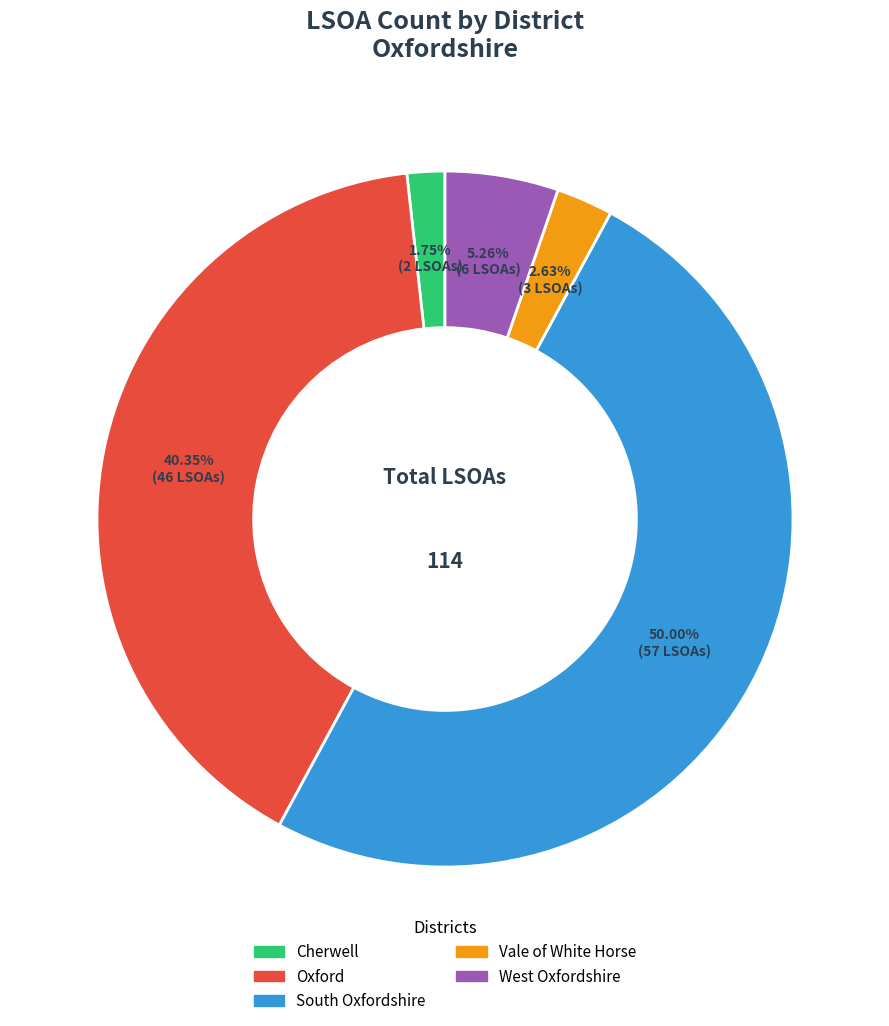

True or false: Cherwell accounts for 2% of the total.

True